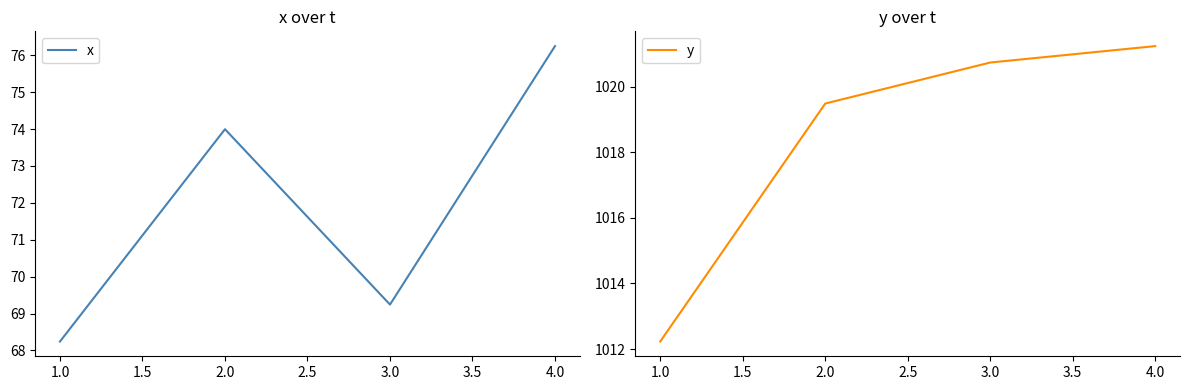

At which label does x first exceed 73?

2.0